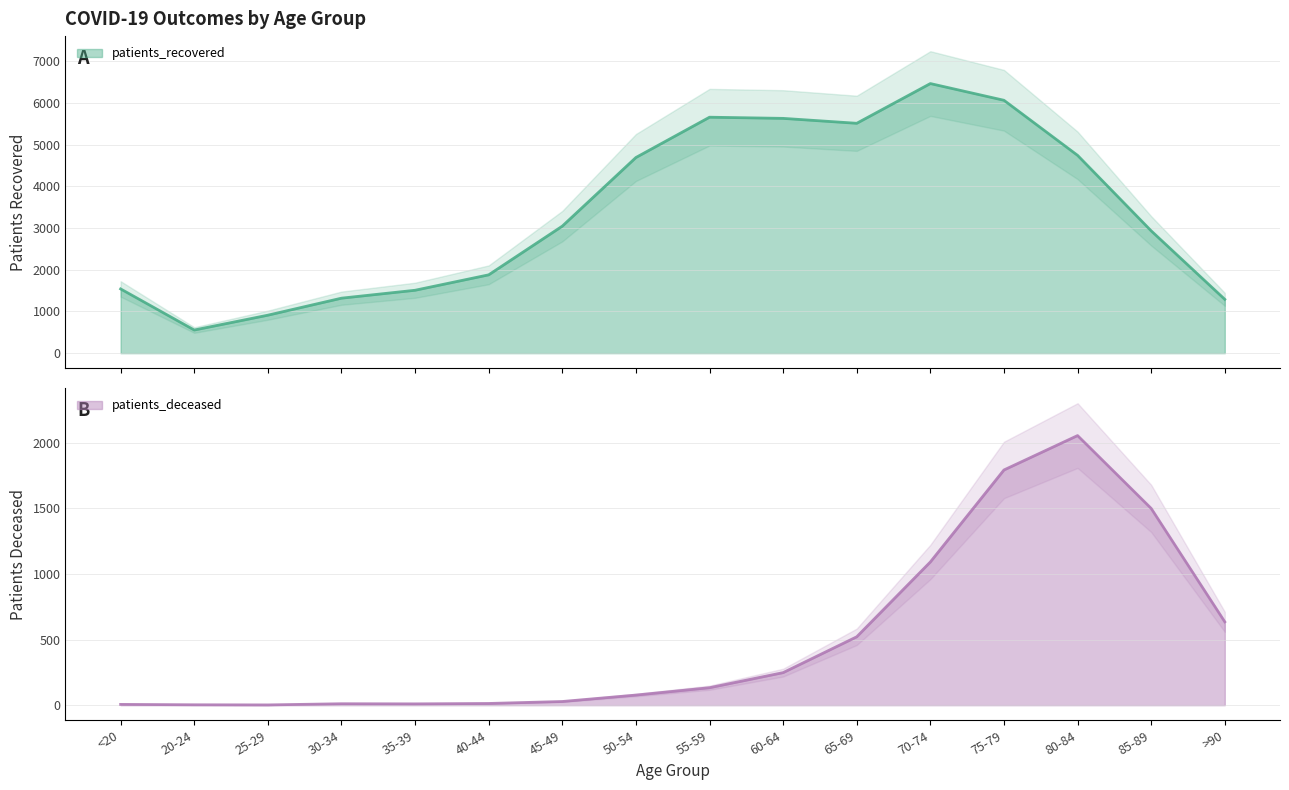

How many values in the patients_recovered series are below 3047?

8